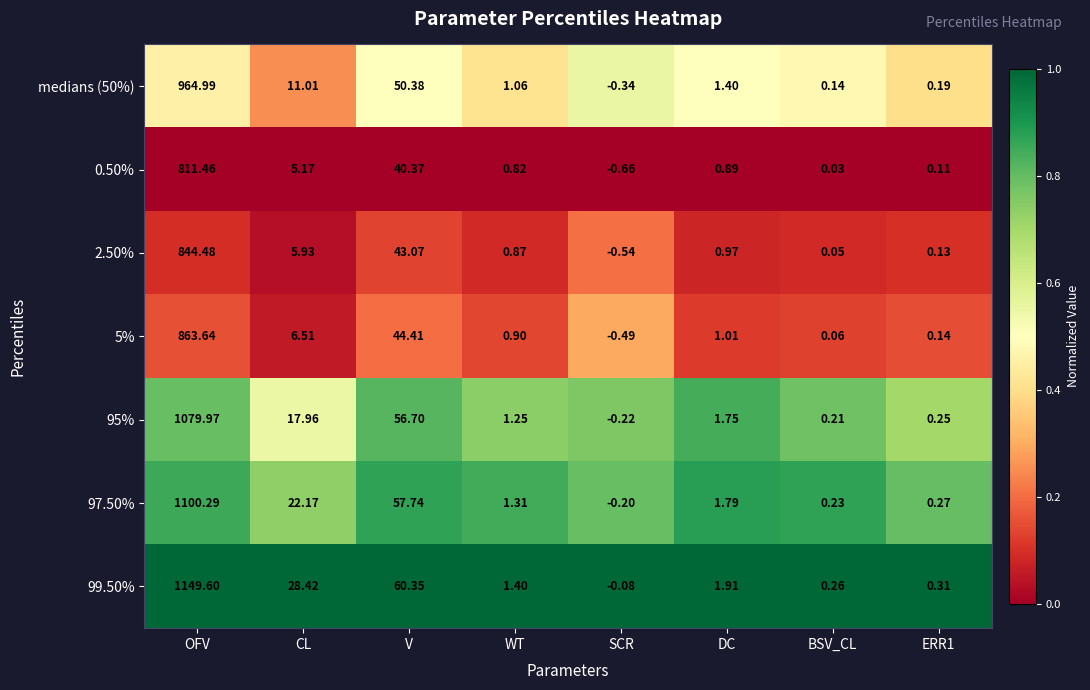

At which label does 95% reach its minimum?

SCR